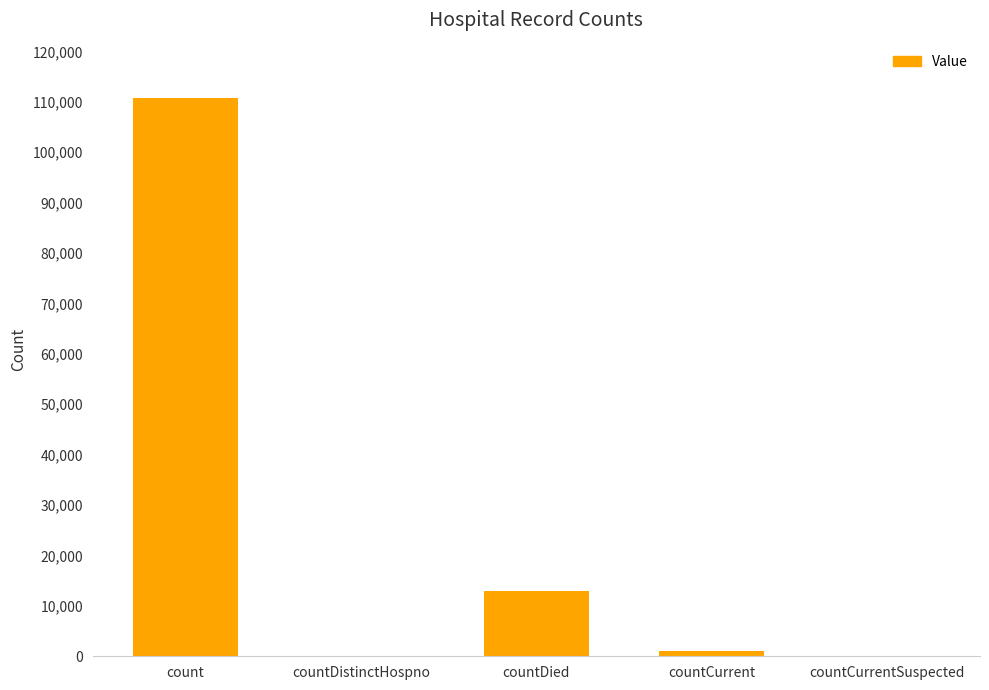

Are the bars horizontal?

No